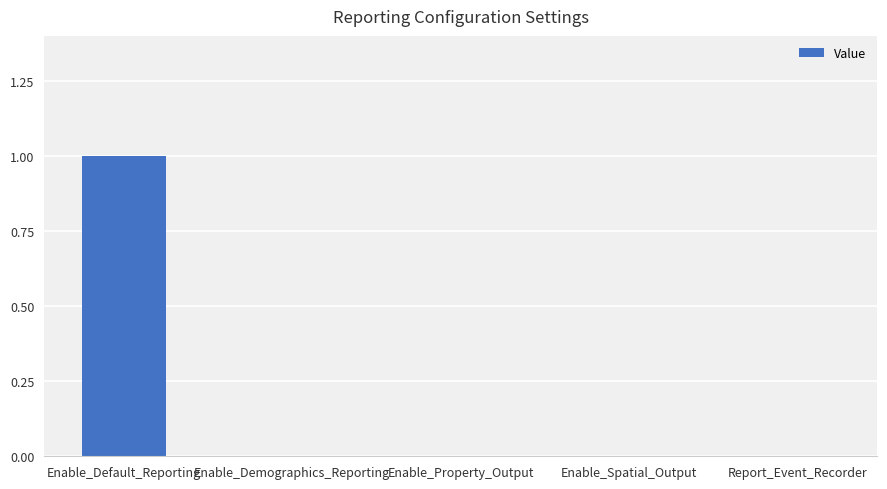

Between Enable_Spatial_Output and Enable_Default_Reporting, which is larger?

Enable_Default_Reporting